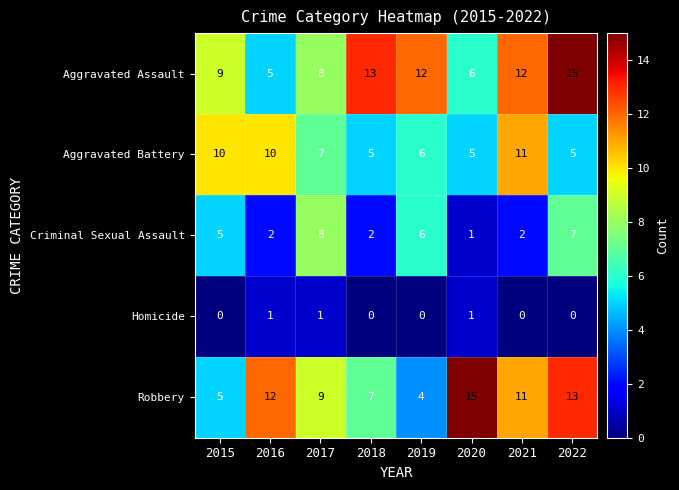

What is the greatest value displayed?

15